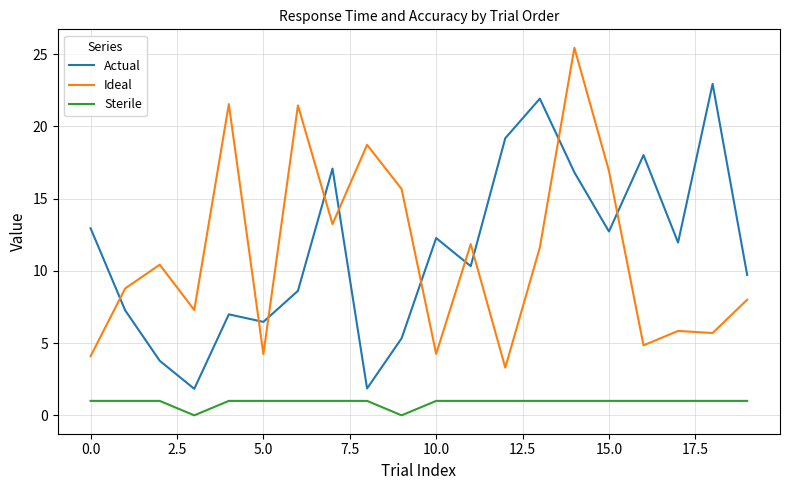

True or false: Sterile and Ideal intersect in this chart.

False